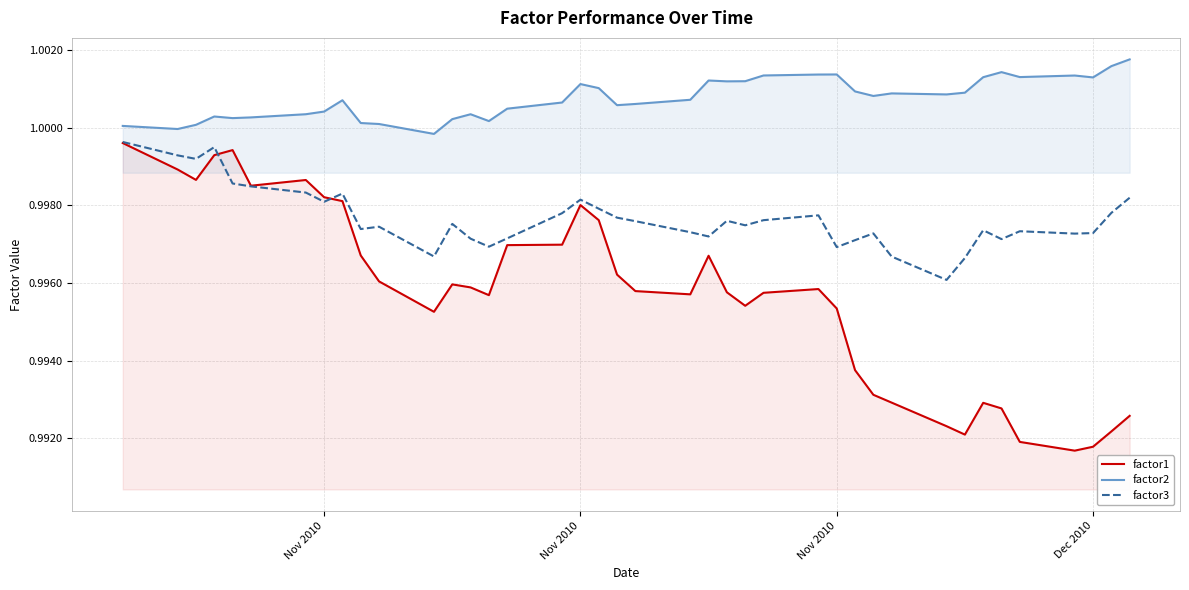

The factor3 series shows 0.7 at Nov 2010. True or false?

False